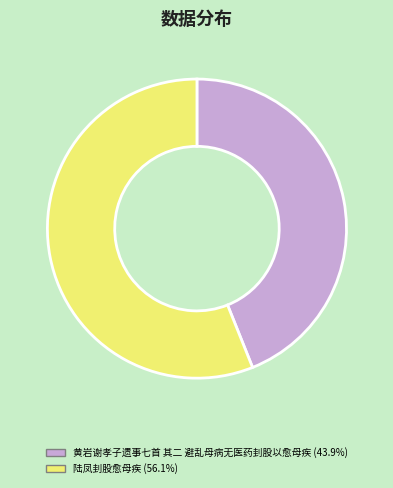

The 陆凤刲股愈母疾 slice represents 56% of the pie. True or false?

True